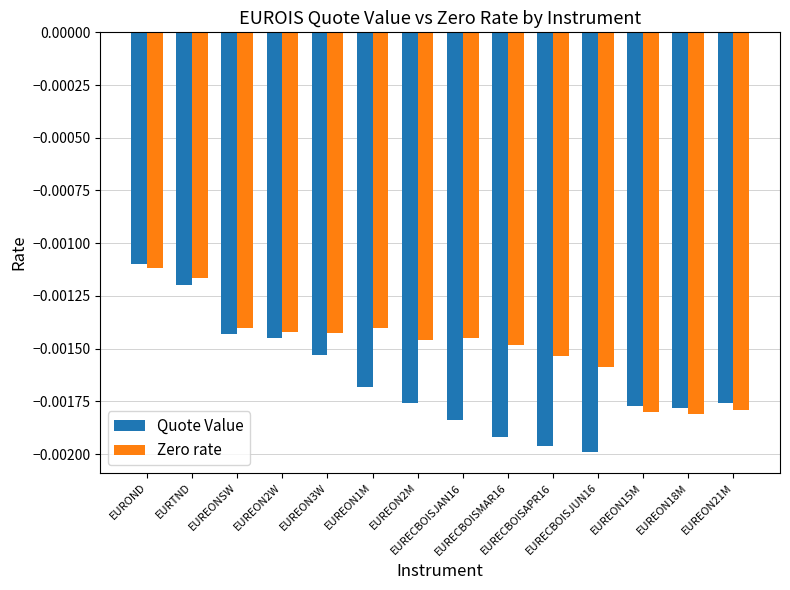

What are all the series names shown in the legend?

Quote Value, Zero rate